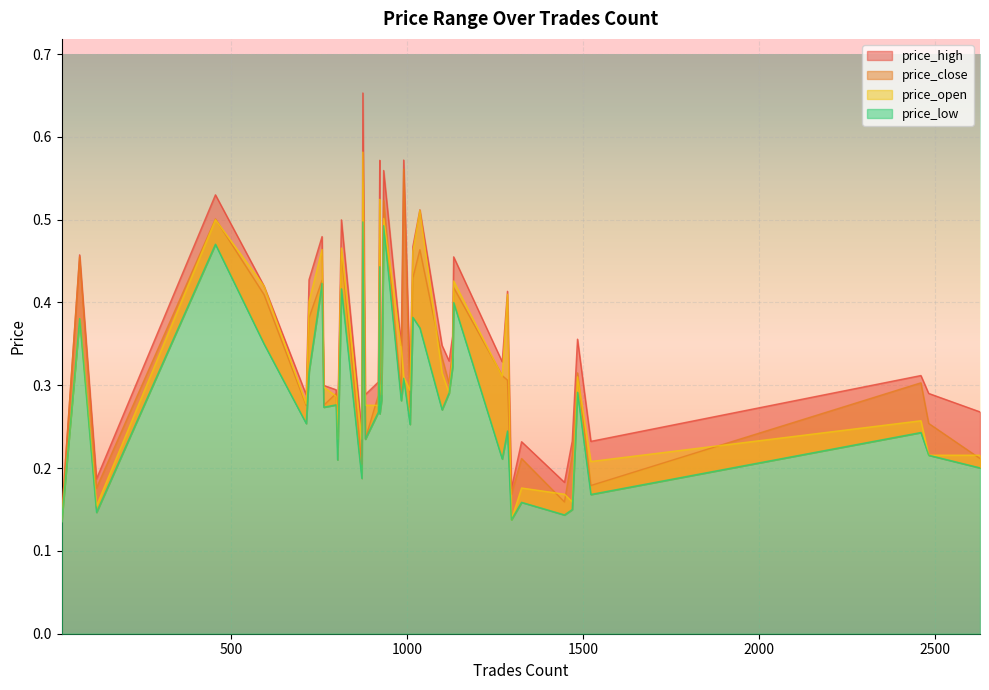

What is the minimum value shown in the chart?

0.1